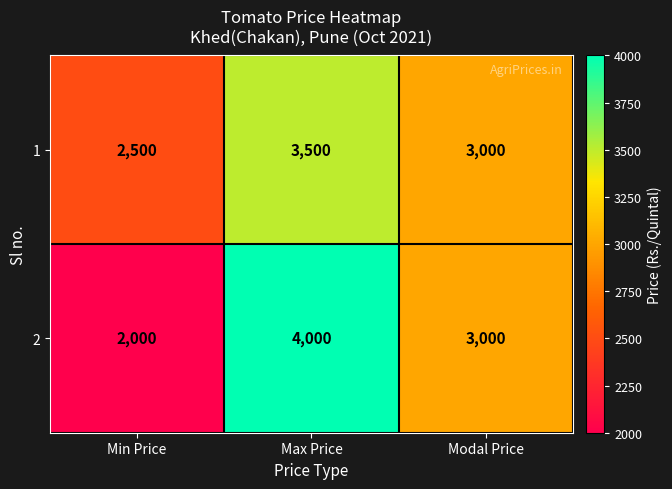

At Min Price, list the series in order from smallest to largest.

2, 1